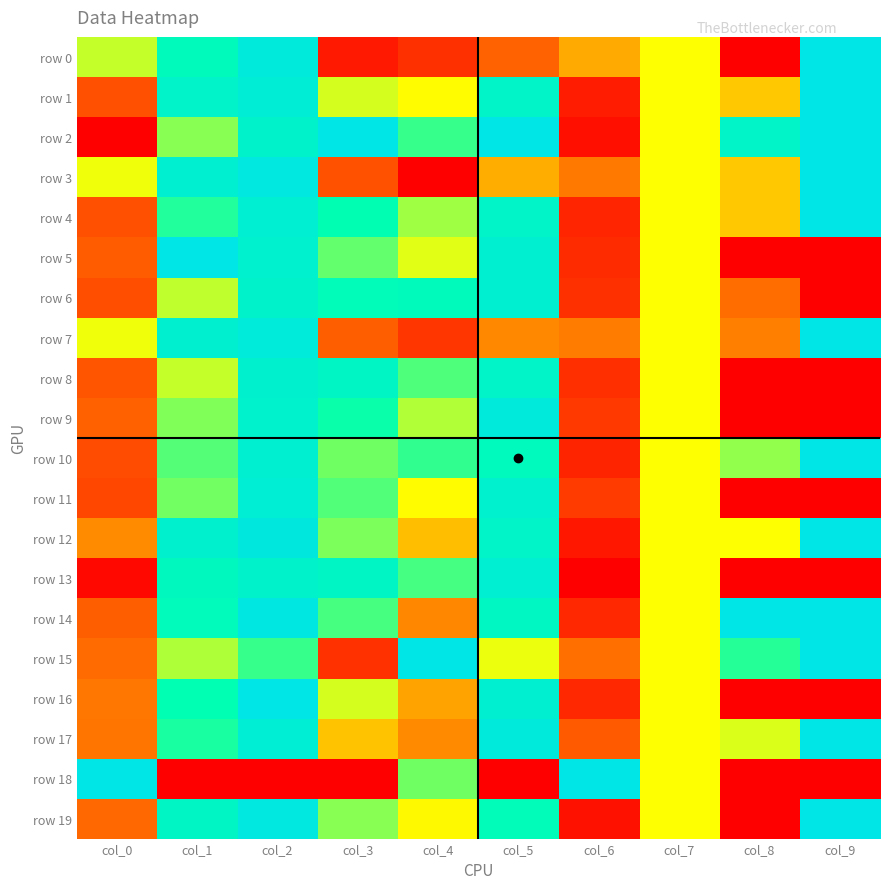

Reading left to right, transcribe all the data shown in this chart.

row 0: col_0=0.6	col_1=0.8	col_2=1.0	col_3=0.1	col_4=0.1	col_5=0.2	col_6=0.3	col_7=0.5	col_8=0.0	col_9=1.0
row 1: col_0=0.2	col_1=0.9	col_2=0.9	col_3=0.5	col_4=0.5	col_5=0.9	col_6=0.1	col_7=0.5	col_8=0.4	col_9=1.0
row 2: col_0=0.0	col_1=0.6	col_2=0.9	col_3=1.0	col_4=0.7	col_5=1.0	col_6=0.0	col_7=0.5	col_8=0.9	col_9=1.0
row 3: col_0=0.5	col_1=0.9	col_2=1.0	col_3=0.2	col_4=0.0	col_5=0.3	col_6=0.2	col_7=0.5	col_8=0.4	col_9=1.0
row 4: col_0=0.2	col_1=0.7	col_2=0.9	col_3=0.8	col_4=0.6	col_5=0.9	col_6=0.1	col_7=0.5	col_8=0.4	col_9=1.0
row 5: col_0=0.2	col_1=1.0	col_2=0.9	col_3=0.7	col_4=0.5	col_5=0.9	col_6=0.1	col_7=0.5	col_8=0.0	col_9=0.0
row 6: col_0=0.2	col_1=0.6	col_2=0.9	col_3=0.8	col_4=0.8	col_5=0.9	col_6=0.1	col_7=0.5	col_8=0.2	col_9=0.0
row 7: col_0=0.5	col_1=0.9	col_2=0.9	col_3=0.2	col_4=0.1	col_5=0.3	col_6=0.2	col_7=0.5	col_8=0.2	col_9=1.0
row 8: col_0=0.2	col_1=0.6	col_2=0.9	col_3=0.8	col_4=0.7	col_5=0.9	col_6=0.1	col_7=0.5	col_8=0.0	col_9=0.0
row 9: col_0=0.2	col_1=0.6	col_2=0.9	col_3=0.7	col_4=0.6	col_5=1.0	col_6=0.1	col_7=0.5	col_8=0.0	col_9=0.0
row 10: col_0=0.2	col_1=0.7	col_2=0.9	col_3=0.6	col_4=0.7	col_5=0.8	col_6=0.1	col_7=0.5	col_8=0.6	col_9=1.0
row 11: col_0=0.1	col_1=0.6	col_2=0.9	col_3=0.7	col_4=0.5	col_5=0.9	col_6=0.1	col_7=0.5	col_8=0.0	col_9=0.0
row 12: col_0=0.3	col_1=0.9	col_2=1.0	col_3=0.6	col_4=0.4	col_5=0.9	col_6=0.0	col_7=0.5	col_8=0.5	col_9=1.0
row 13: col_0=0.0	col_1=0.8	col_2=0.9	col_3=0.8	col_4=0.7	col_5=0.9	col_6=0.0	col_7=0.5	col_8=0.0	col_9=0.0
row 14: col_0=0.2	col_1=0.8	col_2=1.0	col_3=0.7	col_4=0.3	col_5=0.8	col_6=0.1	col_7=0.5	col_8=1.0	col_9=1.0
row 15: col_0=0.2	col_1=0.6	col_2=0.7	col_3=0.1	col_4=1.0	col_5=0.5	col_6=0.2	col_7=0.5	col_8=0.7	col_9=1.0
row 16: col_0=0.2	col_1=0.8	col_2=1.0	col_3=0.5	col_4=0.3	col_5=0.9	col_6=0.1	col_7=0.5	col_8=0.0	col_9=0.0
row 17: col_0=0.2	col_1=0.7	col_2=0.9	col_3=0.4	col_4=0.3	col_5=1.0	col_6=0.2	col_7=0.5	col_8=0.5	col_9=1.0
row 18: col_0=1.0	col_1=0.0	col_2=0.0	col_3=0.0	col_4=0.6	col_5=0.0	col_6=1.0	col_7=0.5	col_8=0.0	col_9=0.0
row 19: col_0=0.2	col_1=0.8	col_2=1.0	col_3=0.6	col_4=0.5	col_5=0.8	col_6=0.0	col_7=0.5	col_8=0.0	col_9=1.0